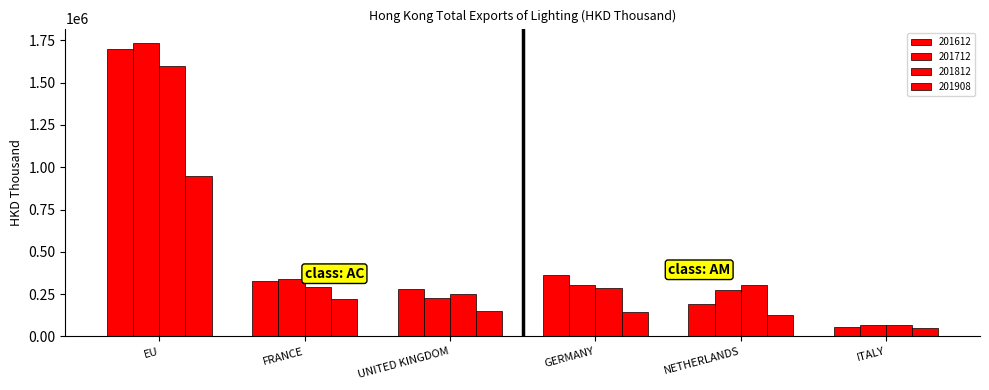

Which series has the widest spread of values?

201712